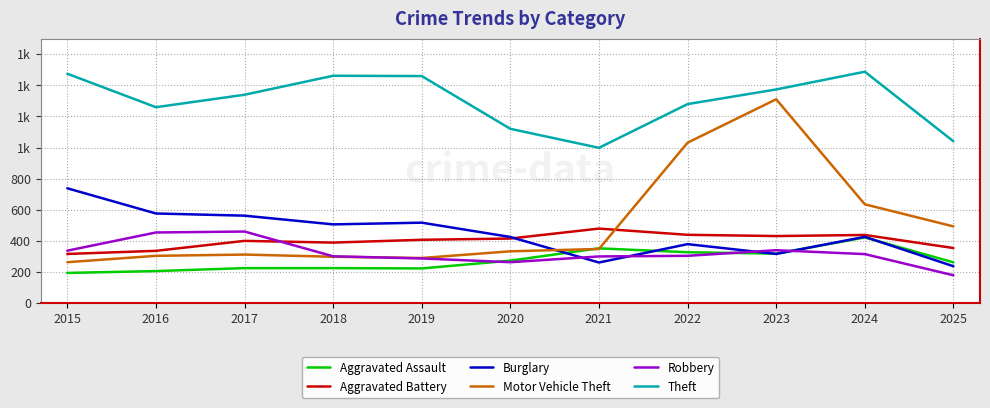

Which series has the largest range (max minus min)?

Motor Vehicle Theft